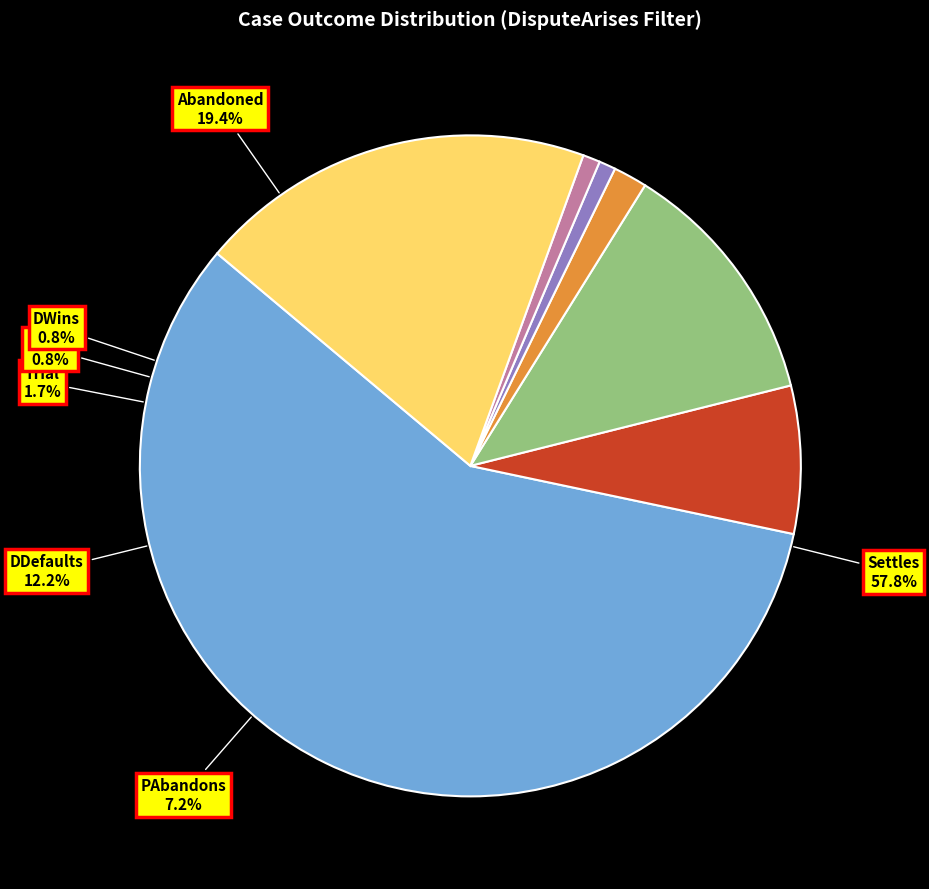

The PAbandons slice represents 7% of the pie. True or false?

True